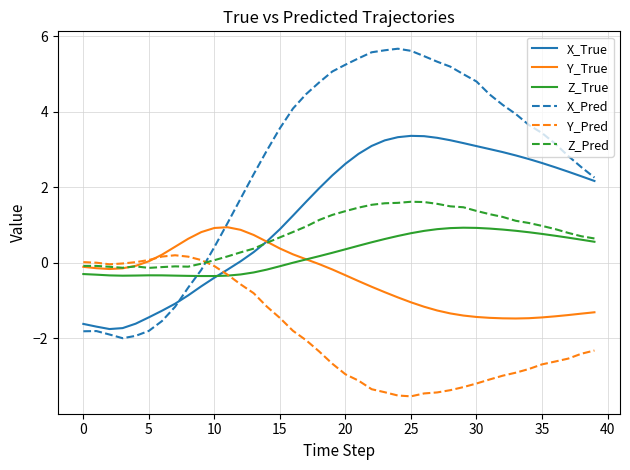

Which series has the largest range (max minus min)?

X_Pred